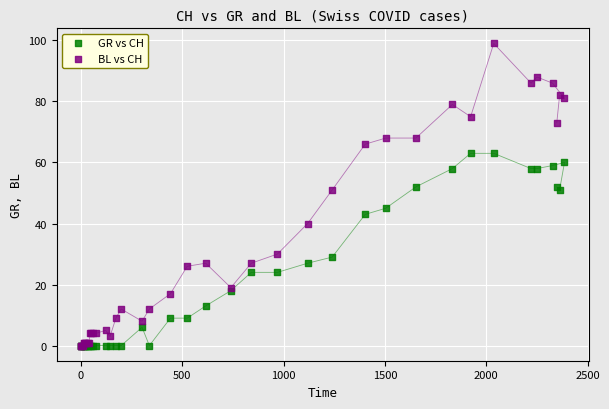

What are all the series names shown in the legend?

GR vs CH, BL vs CH